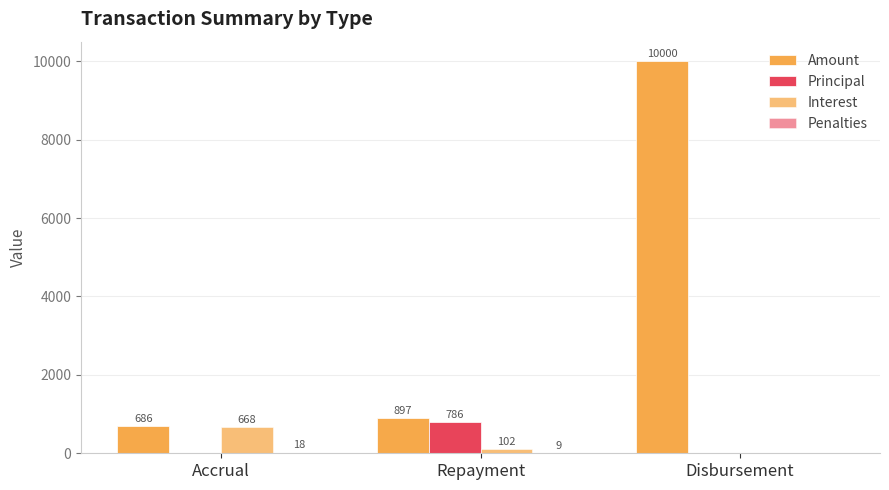

What is the difference between the maximum and minimum values in the Penalties series?

17.8